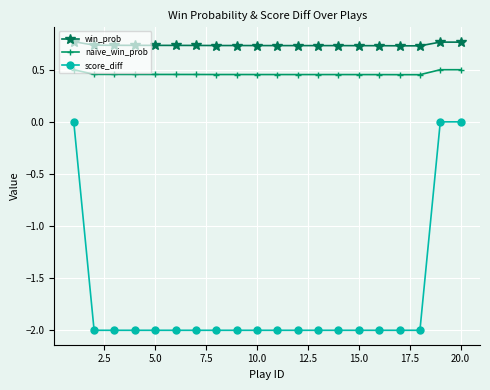

Rank the series by their maximum value, from highest to lowest.

win_prob, naive_win_prob, score_diff